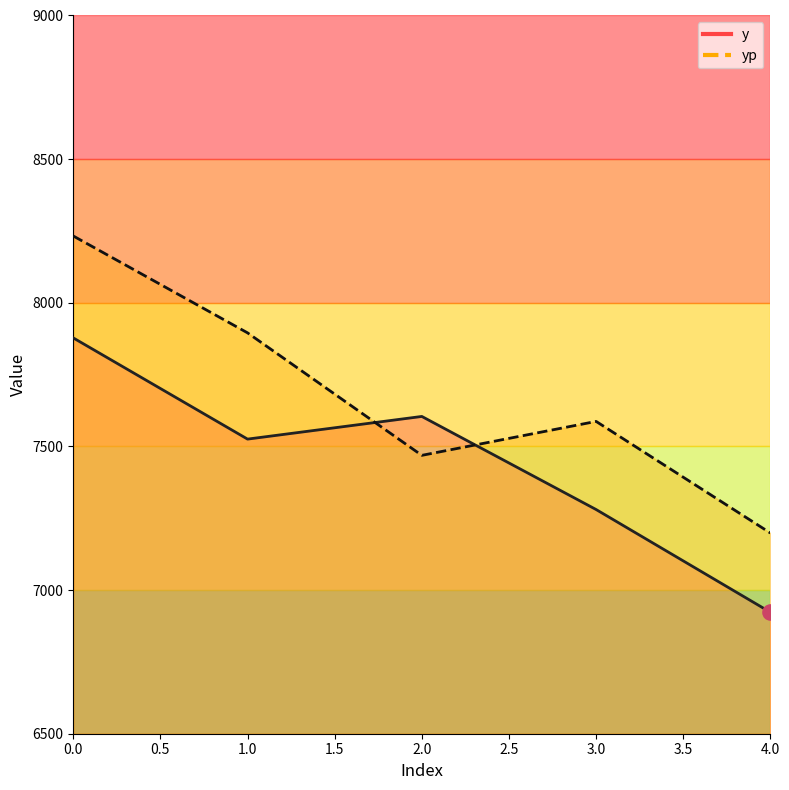

Is the value of y at 0 greater than the value of yp at 0?

No